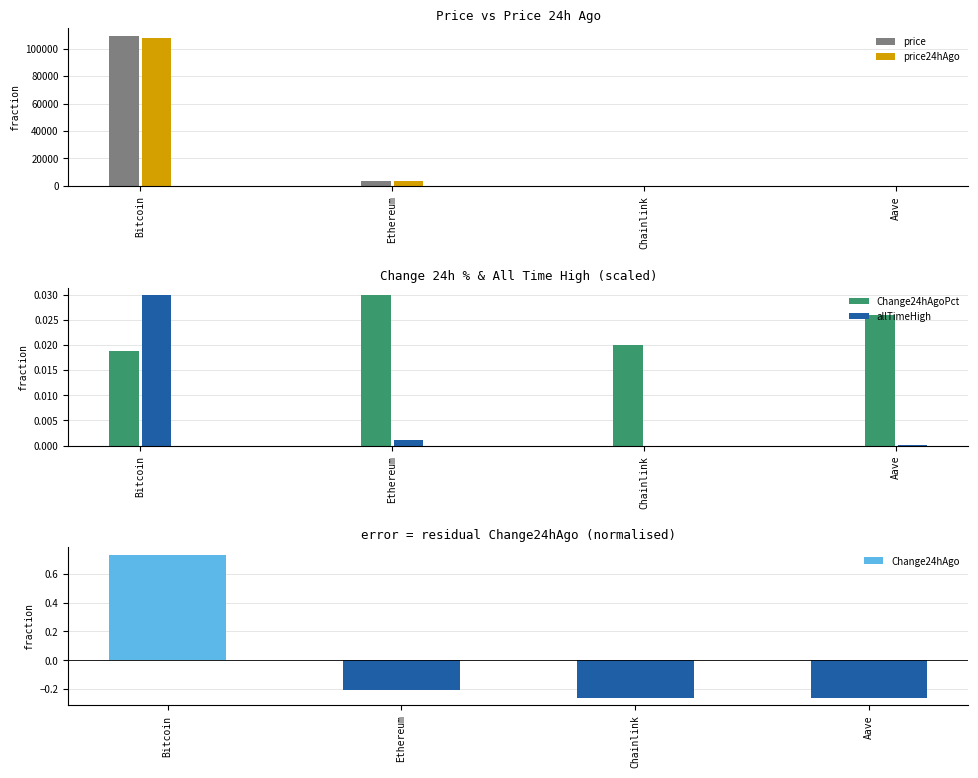

What is the label of the 2nd bar from the left?

Ethereum